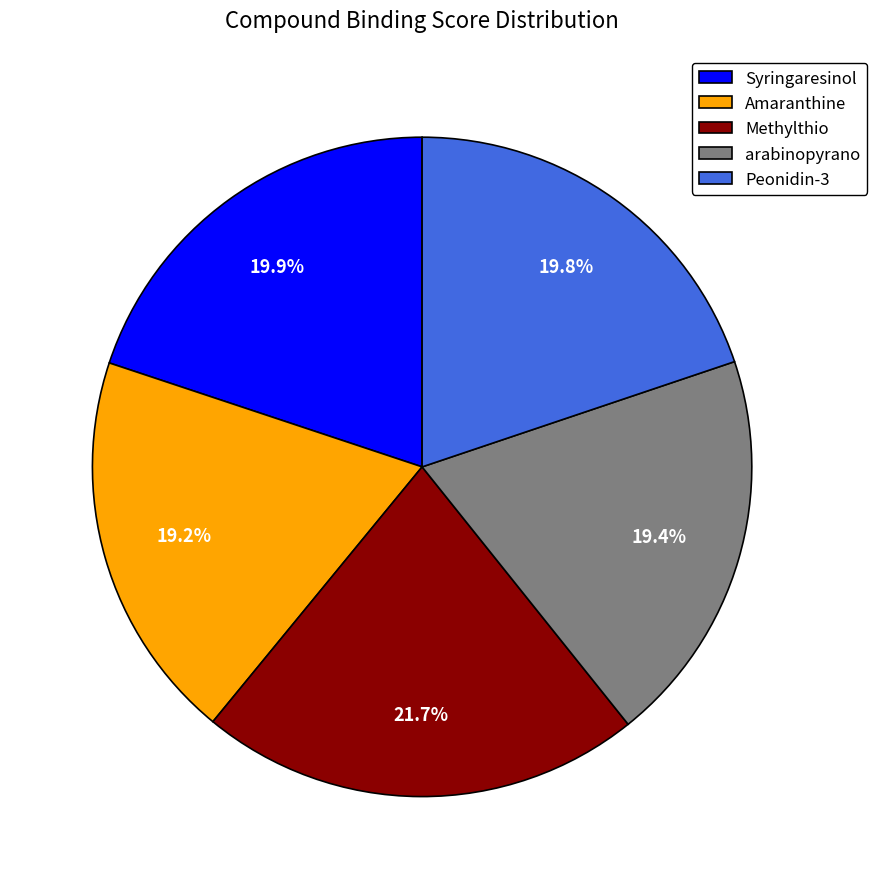

Do Amaranthine and Peonidin-3 together represent more than half of the pie?

No